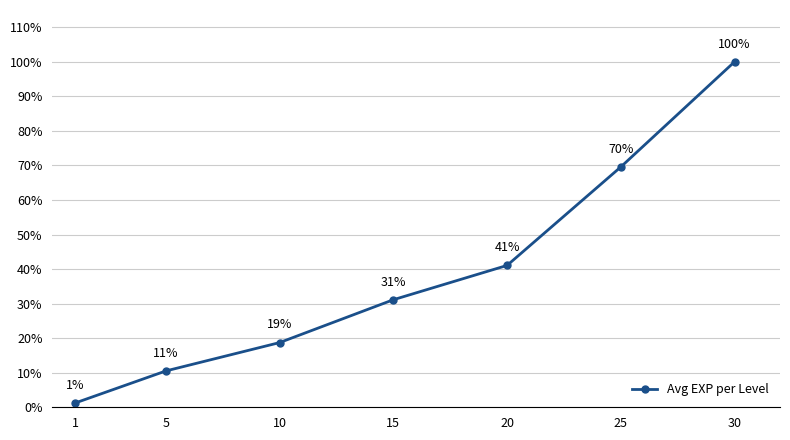

Does the chart have visible grid lines?

Yes